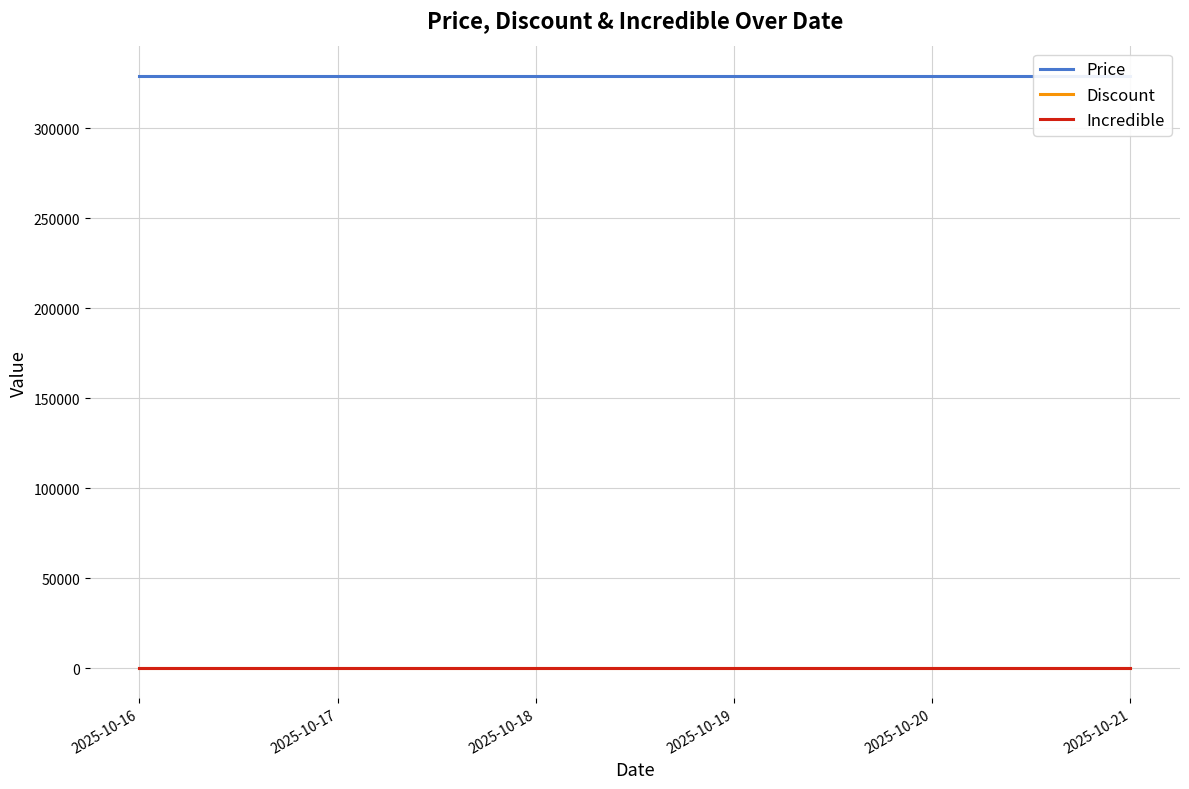

True or false: Incredible and Discount intersect in this chart.

False